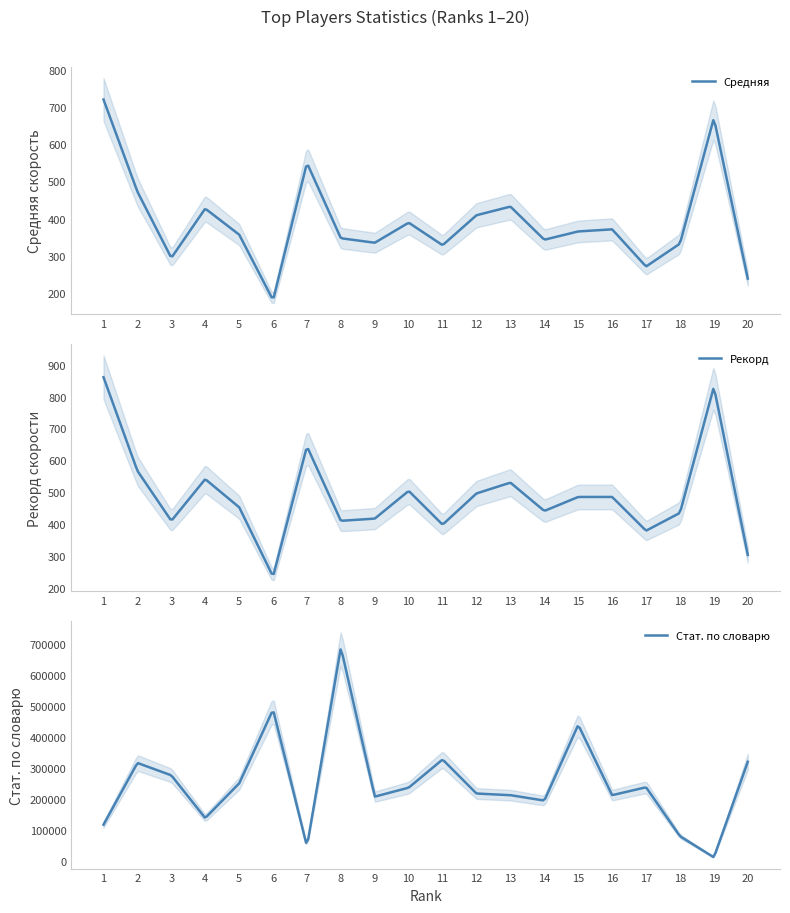

Reading right to left, extract all data points from this chart.

Стат. по словарю: 20=320247.0	19=12420.0	18=80523.0	17=238198.0	16=212702.0	15=439322.0	14=195256.0	13=212737.0	12=218023.0	11=327677.0	10=236928.0	9=208019.0	8=688614.0	7=47565.0	6=488355.0	5=250275.0	4=139052.0	3=276544.0	2=316582.0	1=117729.0
Средняя: 20=238.5	19=670.0	18=332.5	17=271.0	16=370.9	15=365.3	14=343.0	13=432.1	12=408.8	11=328.3	10=388.9	9=334.9	8=347.0	7=549.5	6=180.7	5=357.0	4=426.7	3=294.2	2=472.2	1=719.9
Рекорд: 20=303.0	19=831.0	18=435.0	17=379.0	16=485.0	15=485.0	14=441.0	13=530.0	12=496.0	11=398.0	10=504.0	9=417.0	8=410.0	7=644.0	6=235.0	5=453.0	4=541.0	3=410.0	2=567.0	1=861.0